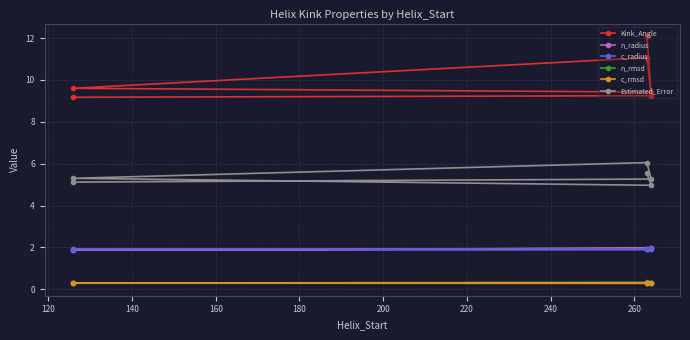

What is the sum of all Kink_Angle values?

60.6